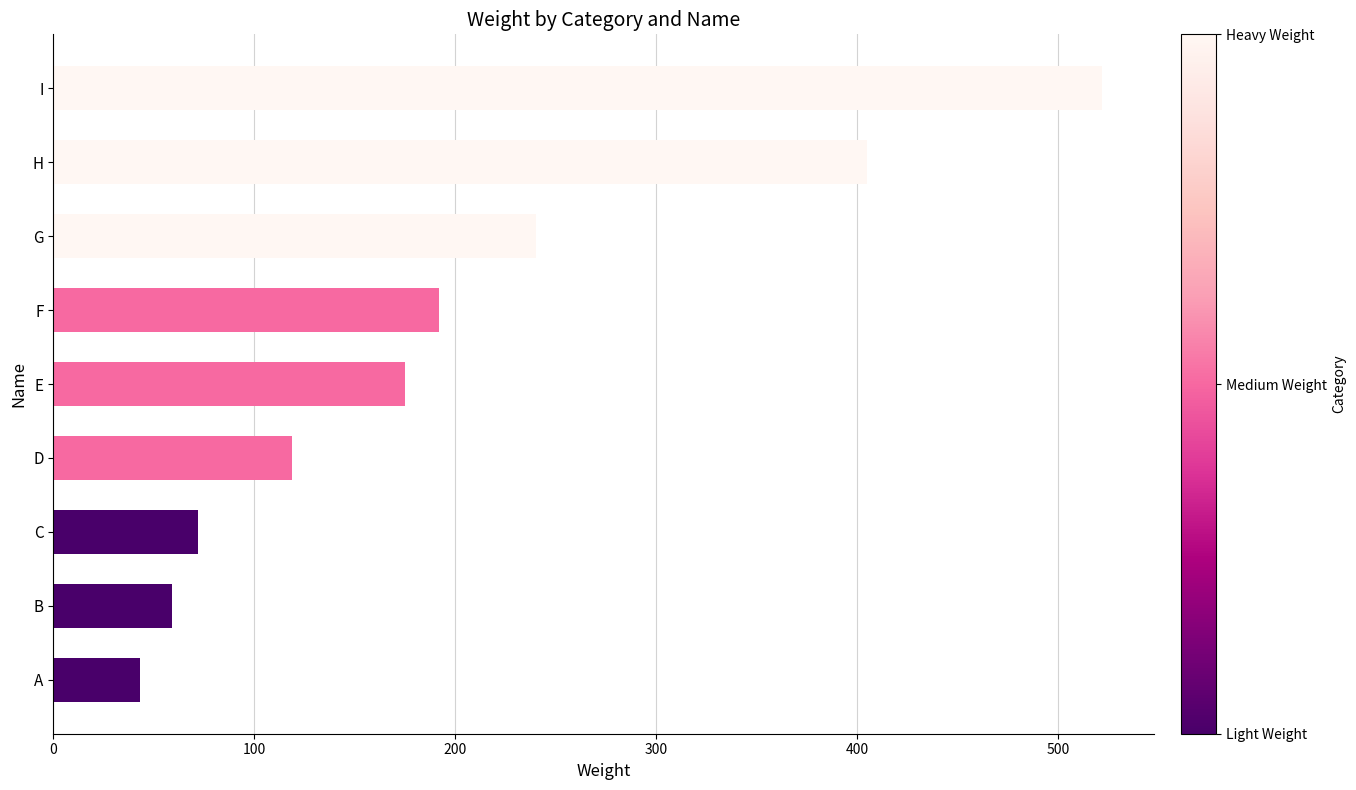

The value at E is 36. True or false?

False